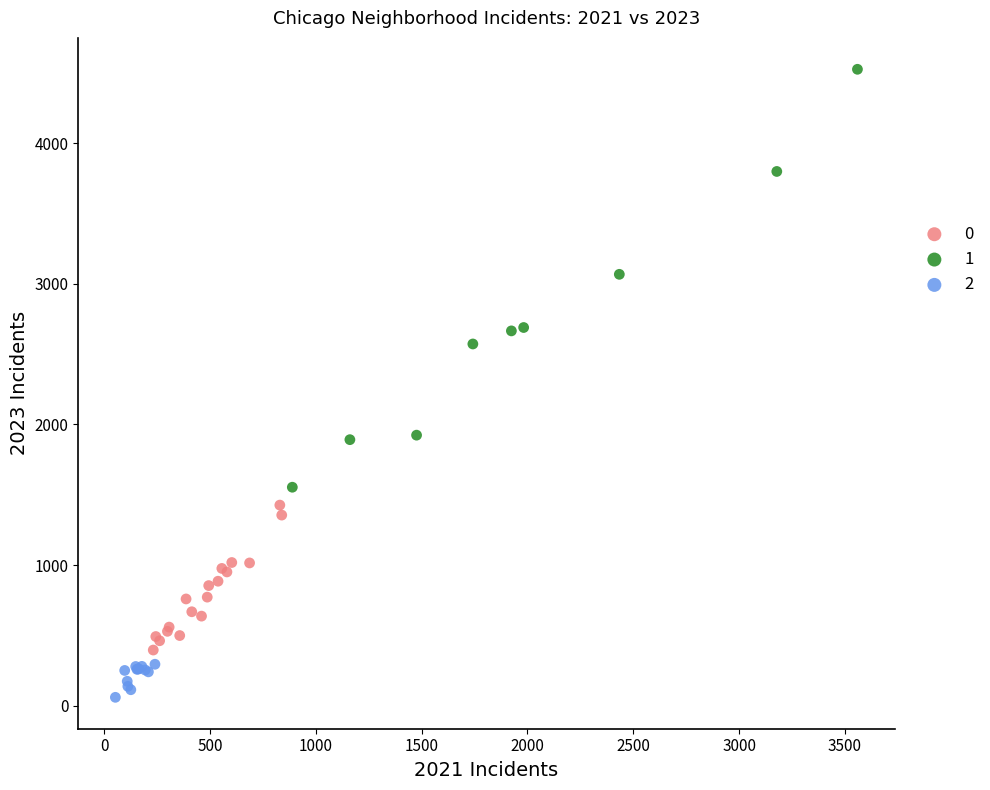

Which series reaches the maximum Y coordinate?

1